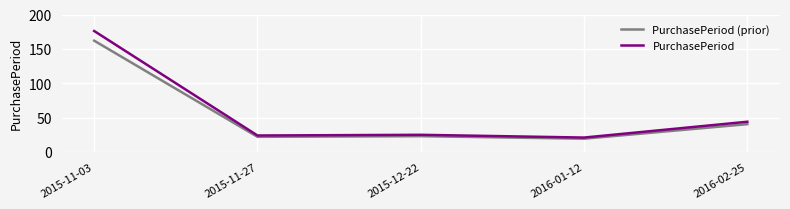

True or false: PurchasePeriod has more than 2 points higher than both neighbors.

False